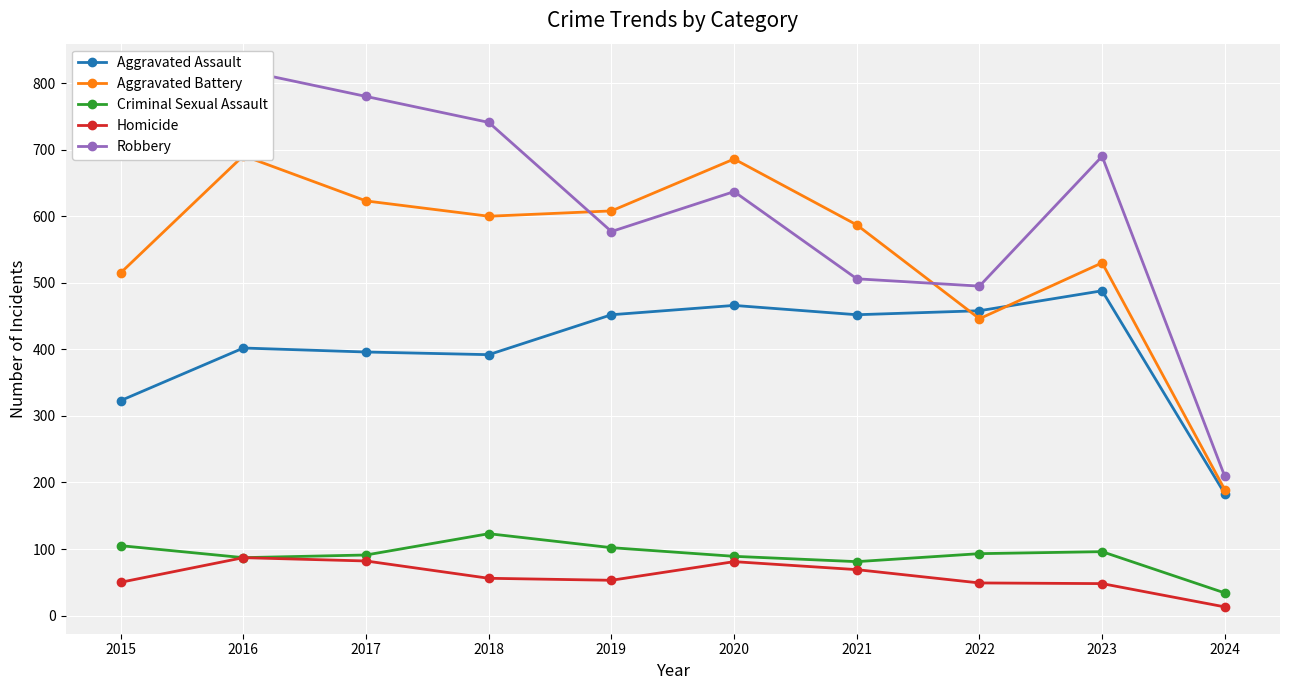

Which series changed the most between 2020 and 2023?

Aggravated Battery